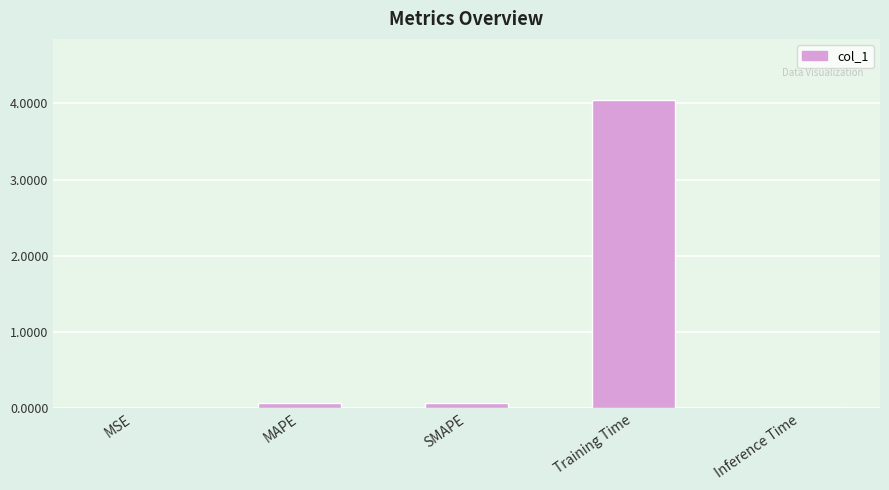

Is it true that the value at Inference Time is 0.0?

True